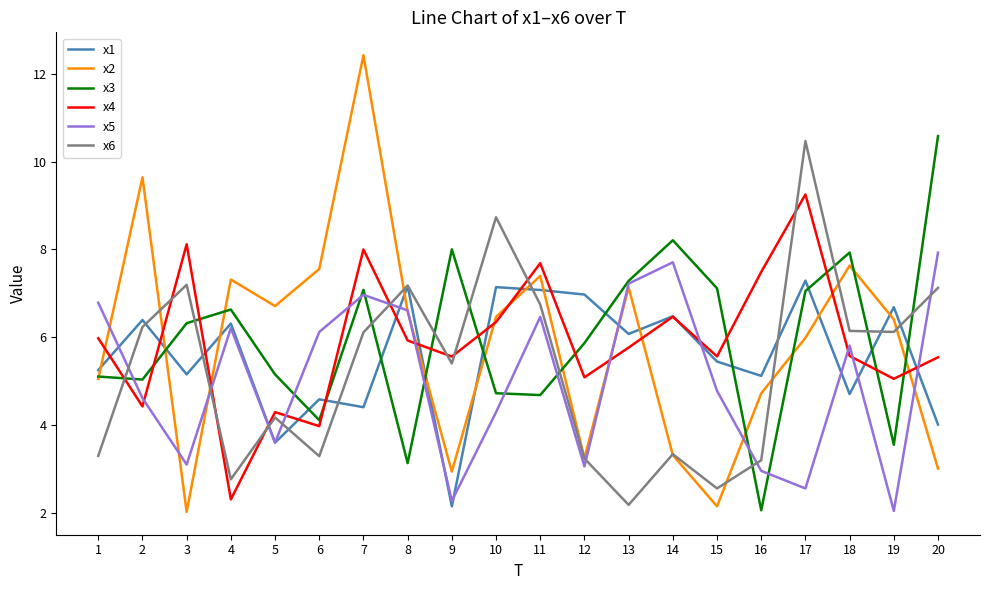

What is the total value across all series at 18?

37.8